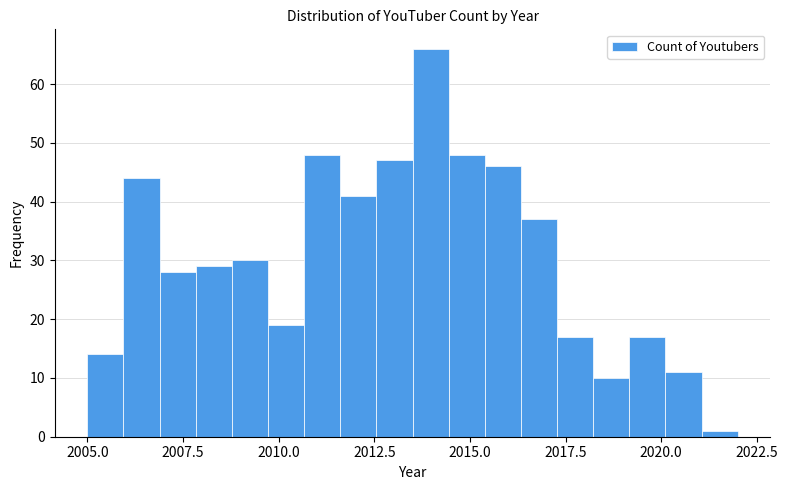

Read against the x-axis, roughly where is the centre of the tallest bar?

2014.0